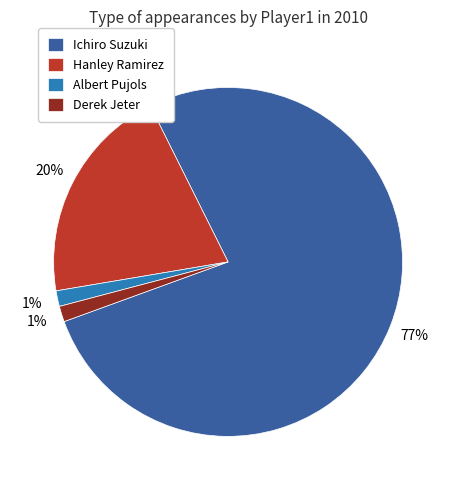

Combined, do Derek Jeter and Hanley Ramirez account for over 50%?

No